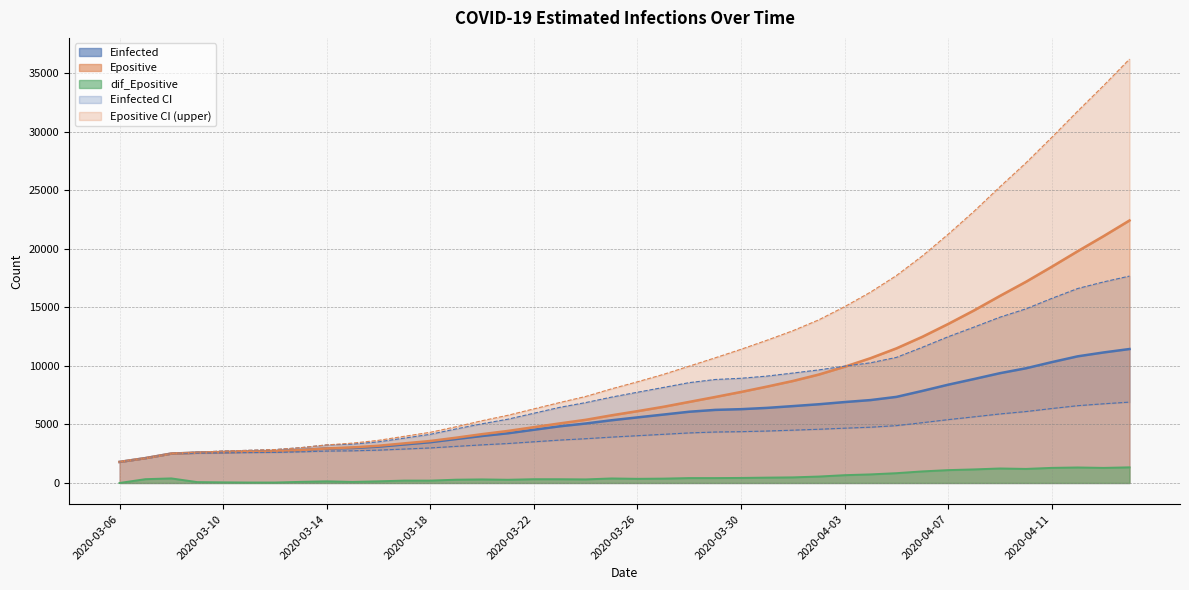

What is the label of the 14th point from the left?

2020-03-19